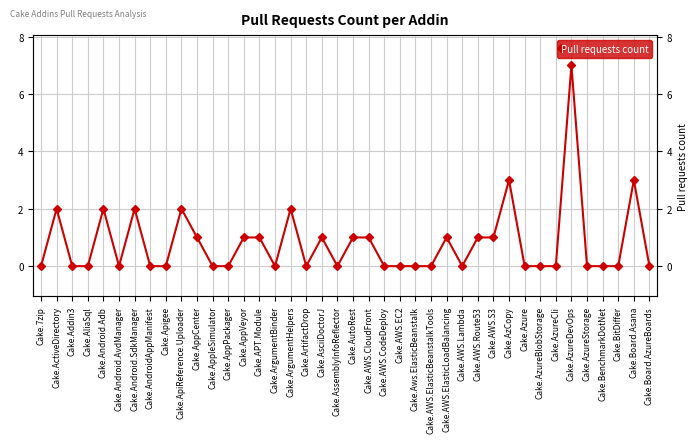

True or false: the data shows 11 at Cake.AzureDevOps.

False